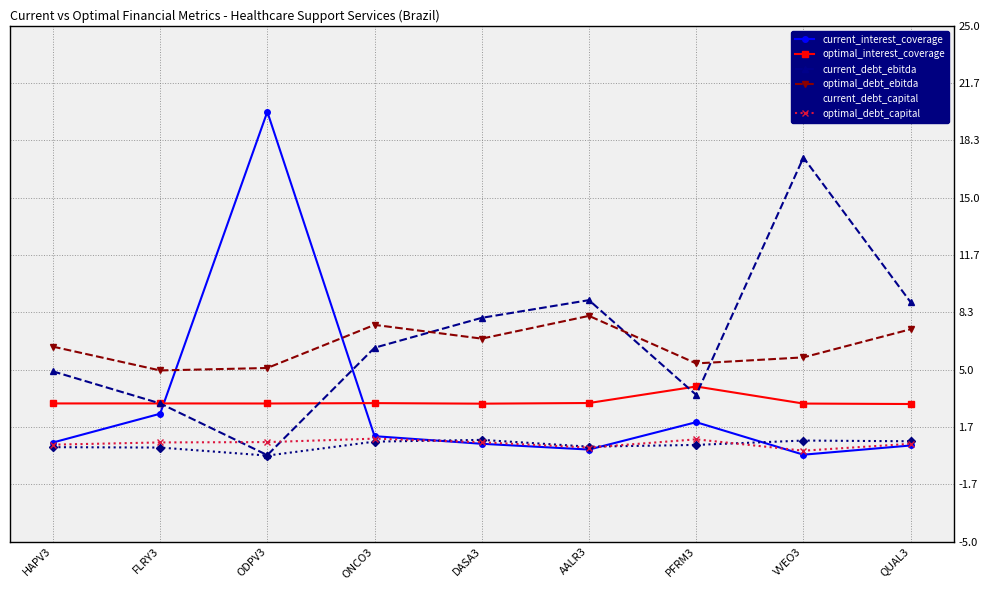

What is the label of the 7th point from the left?

PFRM3